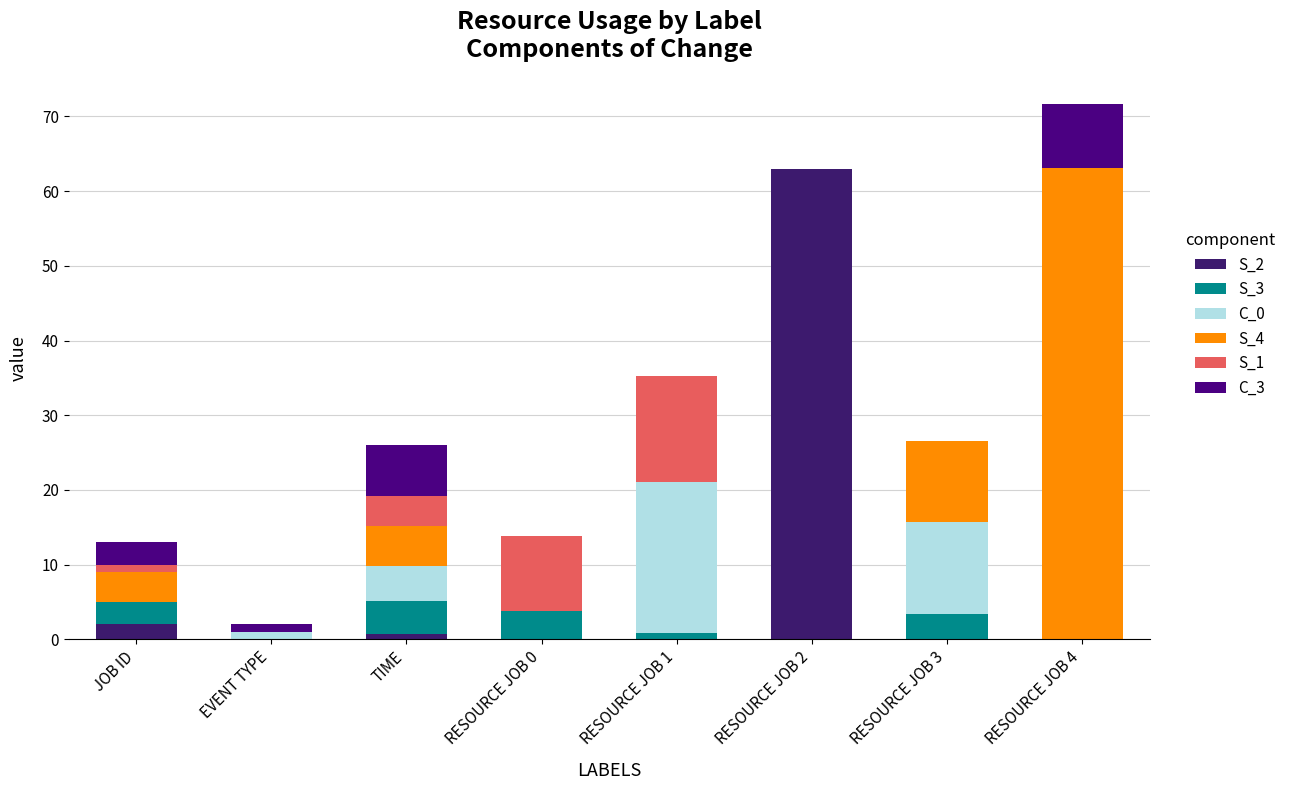

What are all the series names shown in the legend?

S_2, S_3, C_0, S_4, S_1, C_3